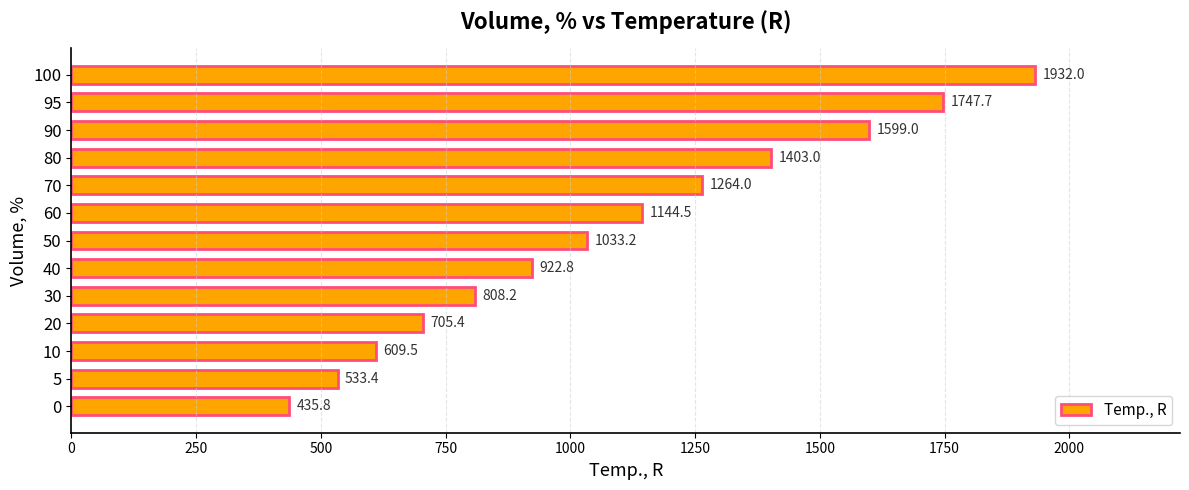

What is the maximum value shown in the chart?

1932.0